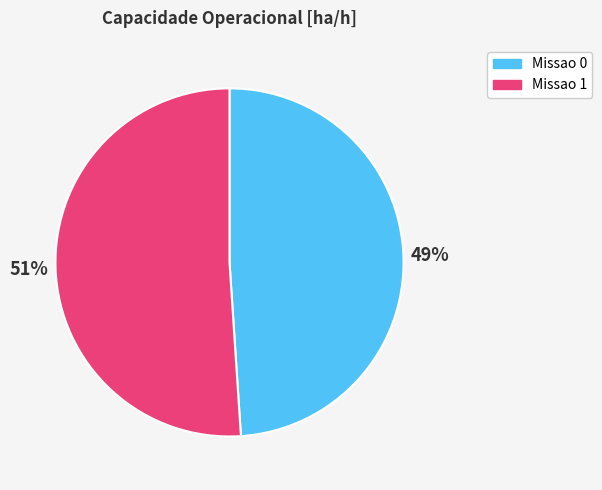

Do Missao 0 and Missao 1 together represent more than half of the pie?

Yes